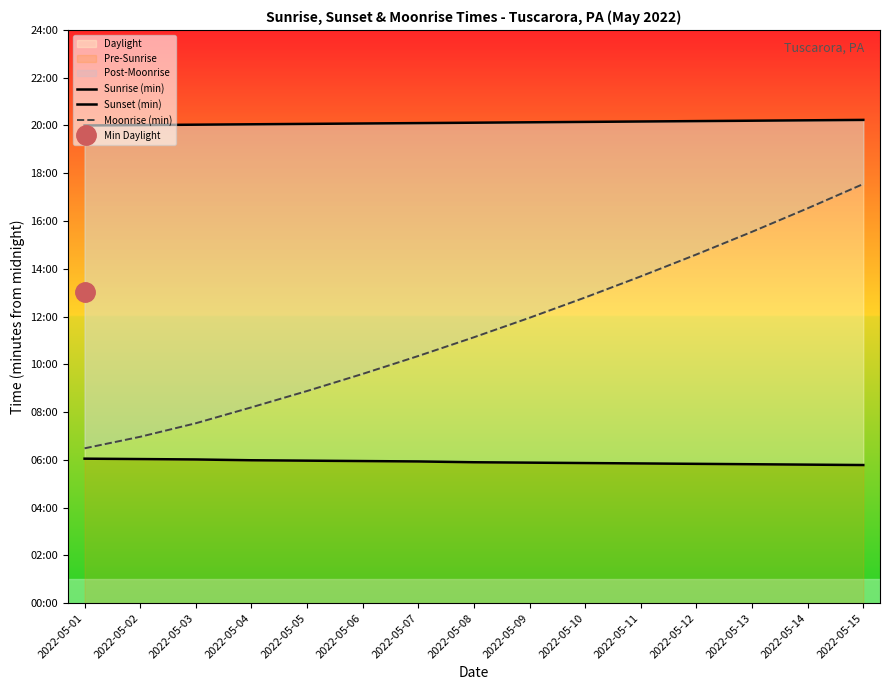

Which series has the widest spread of values?

Moonrise (min)